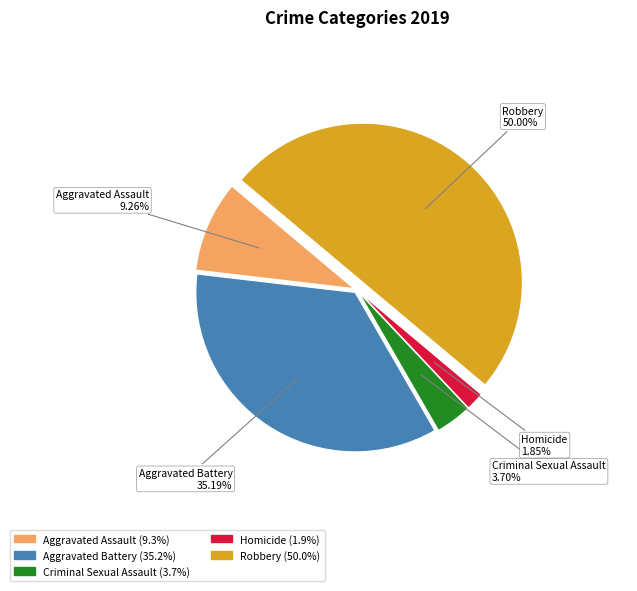

To the nearest percent, what portion does Aggravated Assault represent?

9%